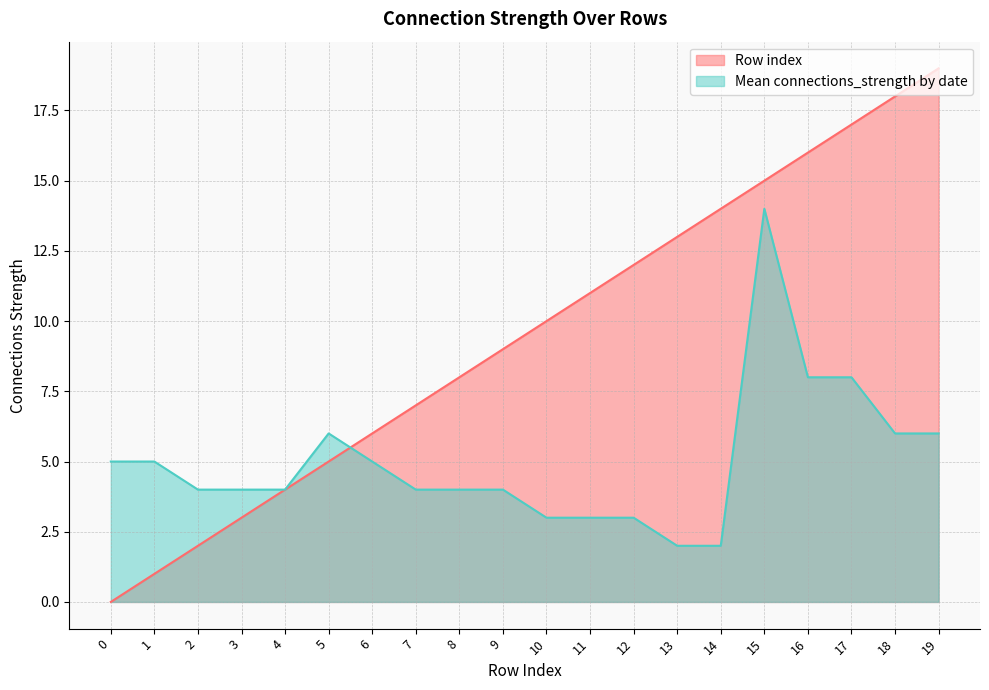

Which series has the widest spread of values?

Row index